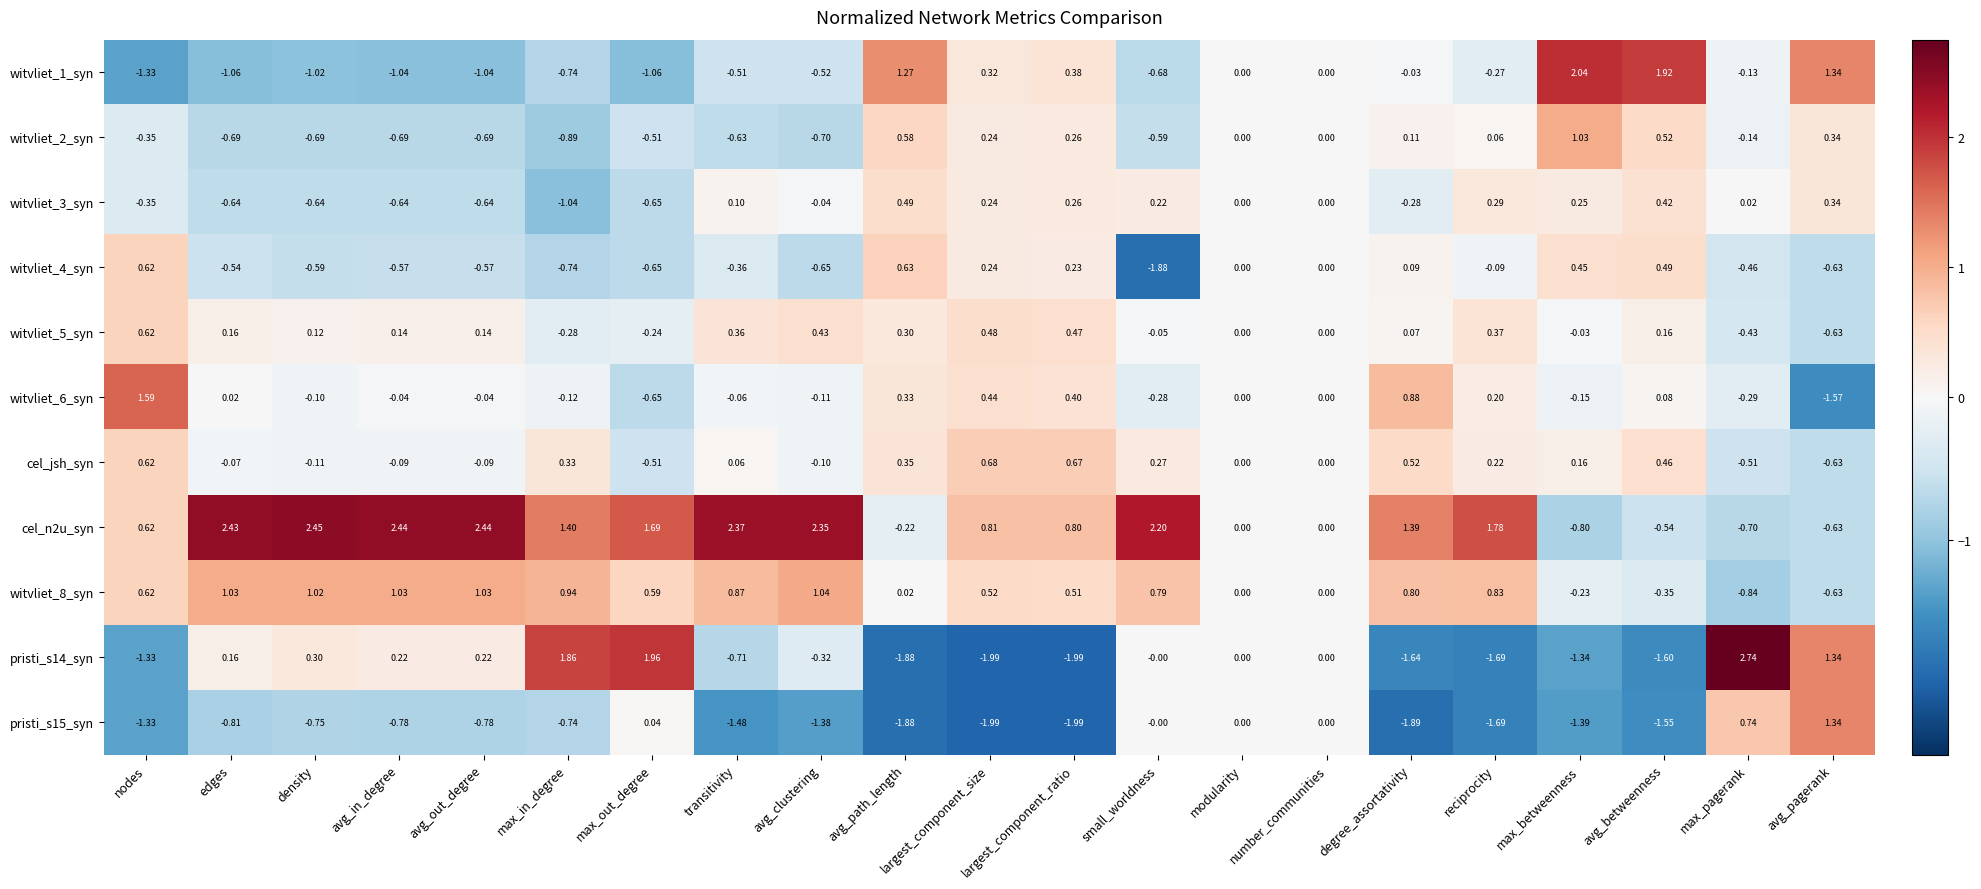

At which category is the sum across all series the highest?

degree_assortativity